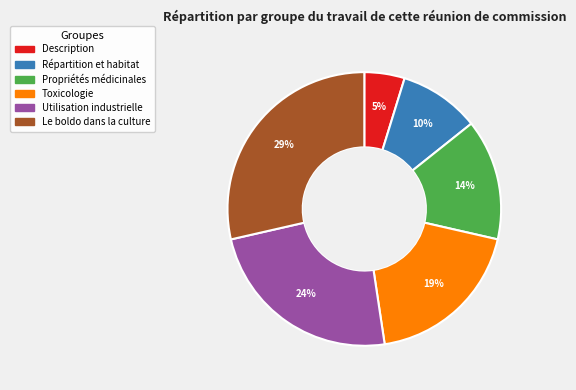

Is Utilisation industrielle the majority of the pie?

No